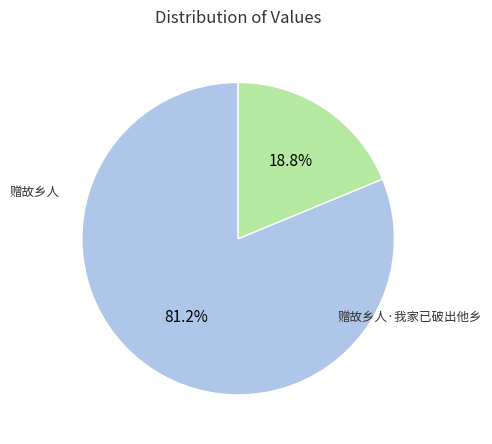

To the nearest percent, what is the difference between the largest and smallest slice percentages?

62%